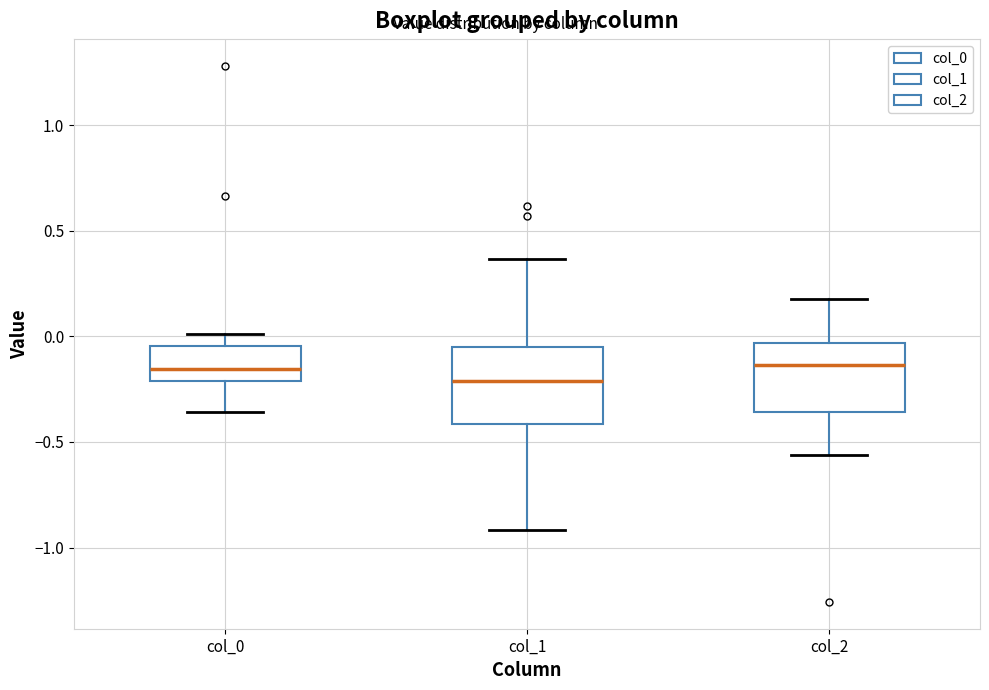

Where does the median line of the box for col_1 sit on the y-axis? The values are not printed on the chart, so give them approximately, as read against the axis.

-0.20